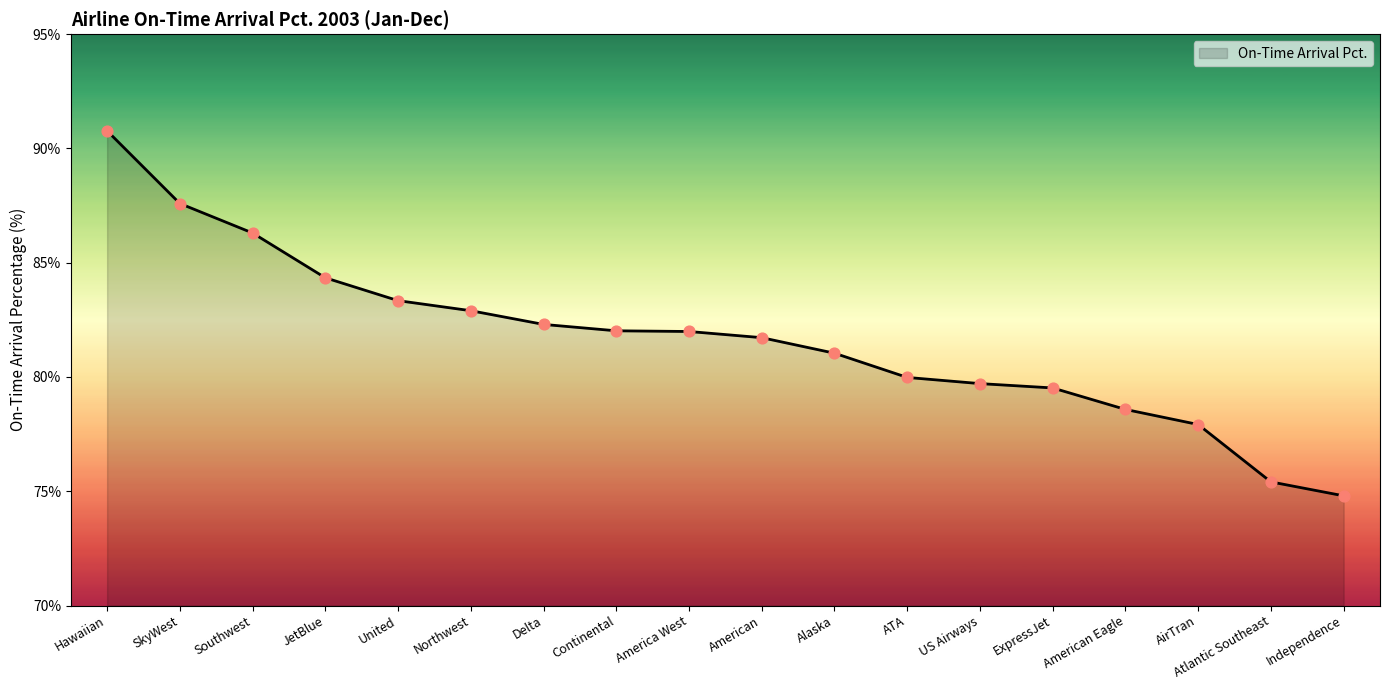

Approximately how many times larger is the value at American Eagle compared to Hawaiian?

0.9